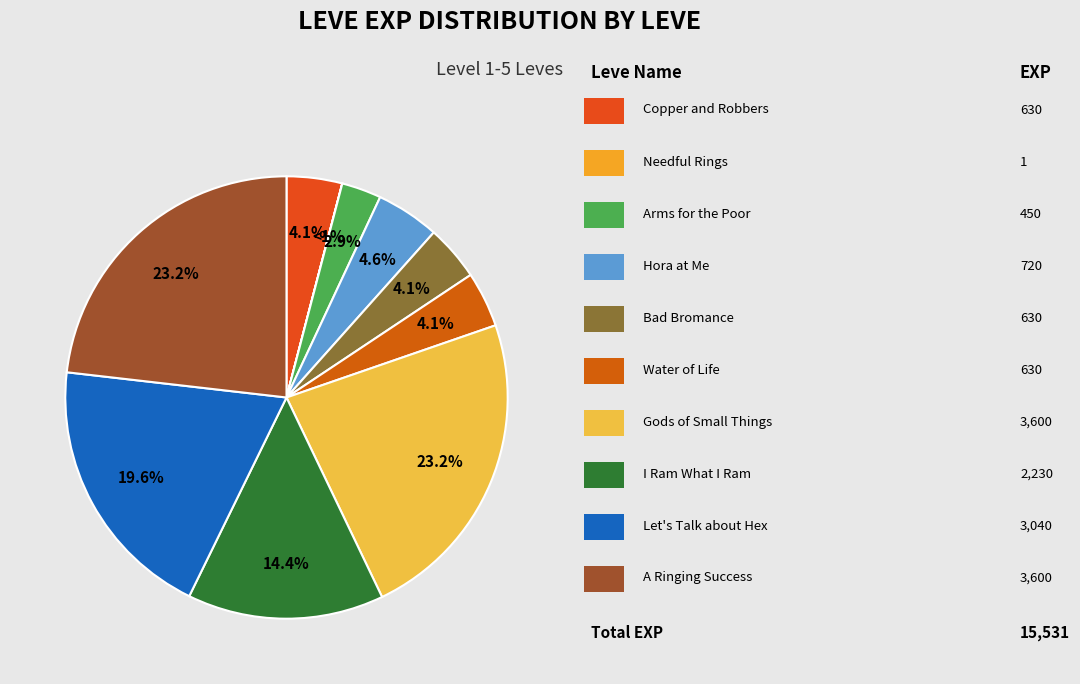

To the nearest percent, what is the combined percentage of Hora at Me and A Ringing Success?

28%